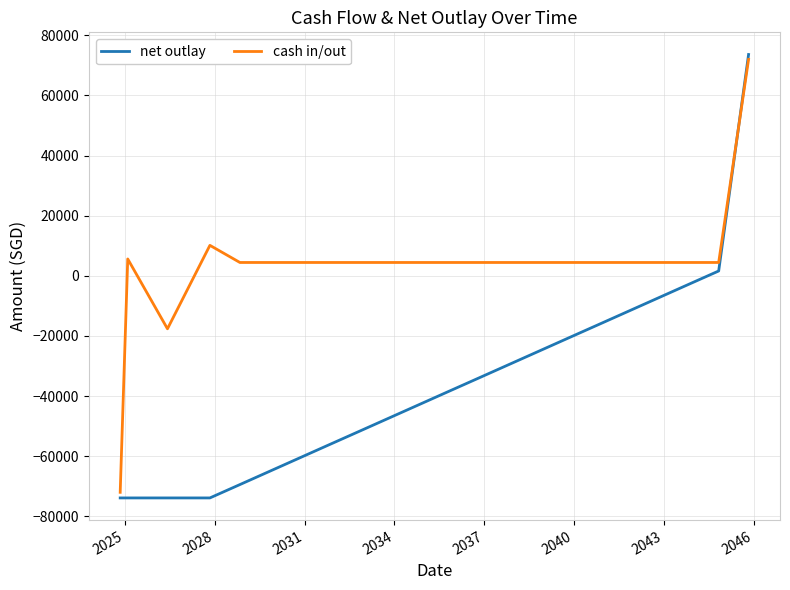

What is the maximum value shown in the chart?

73611.3